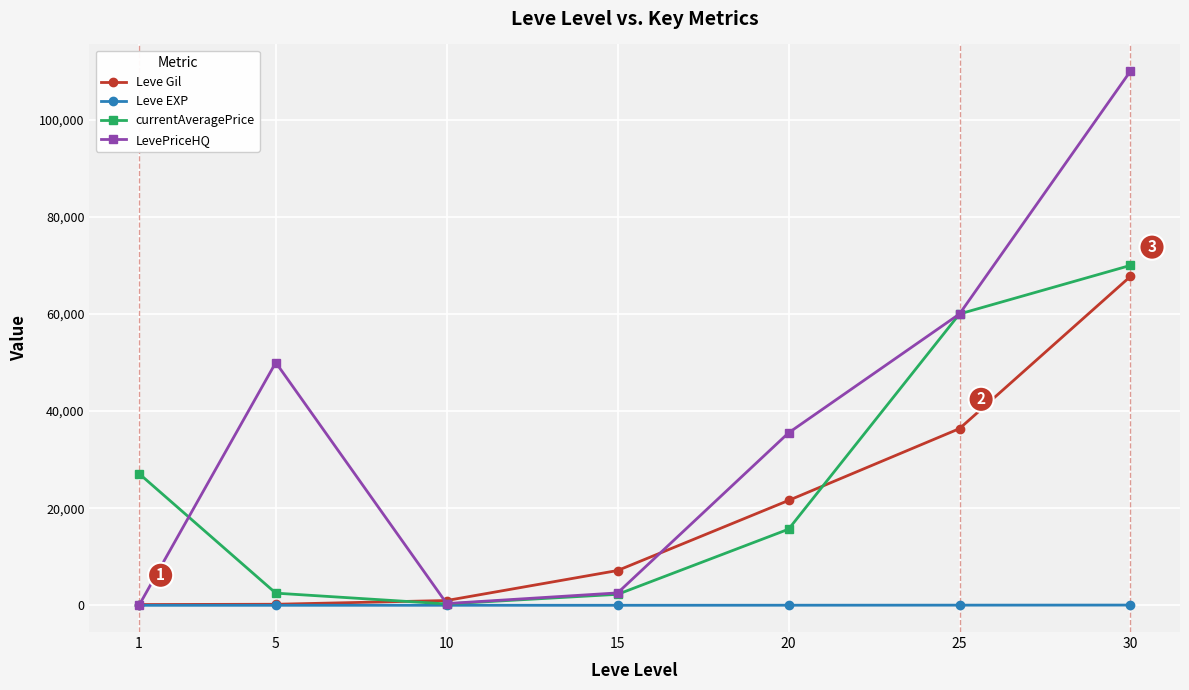

At which category does LevePriceHQ reach its first local valley?

10